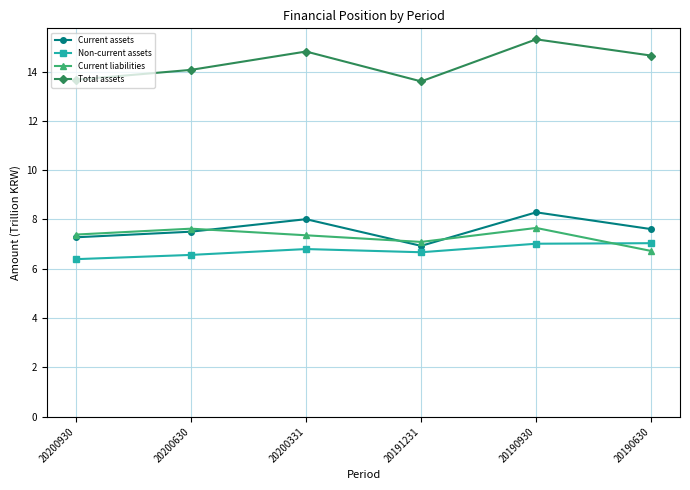

The Non-current assets series shows 6.6 at 20200630. True or false?

True